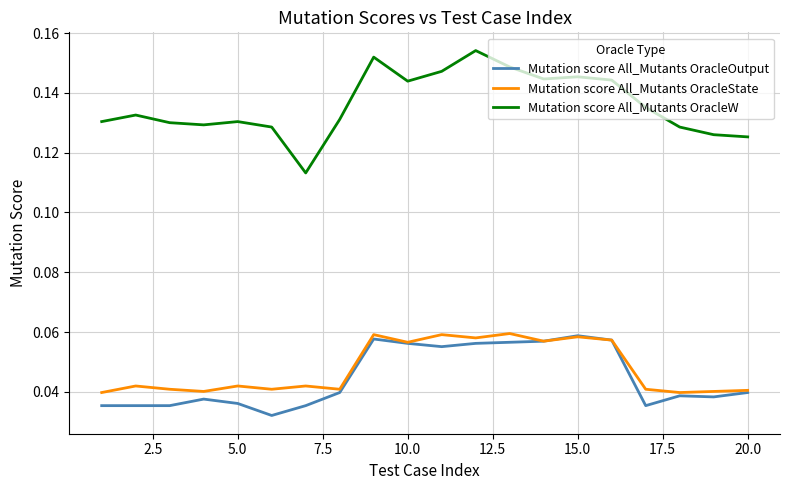

What are all the series names shown in the legend?

Mutation score All_Mutants OracleOutput, Mutation score All_Mutants OracleState, Mutation score All_Mutants OracleW